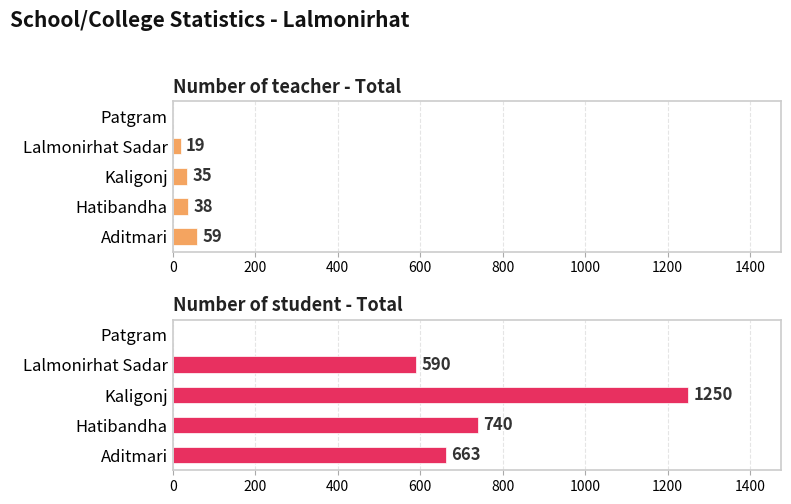

At which category is the sum across all series the highest?

400